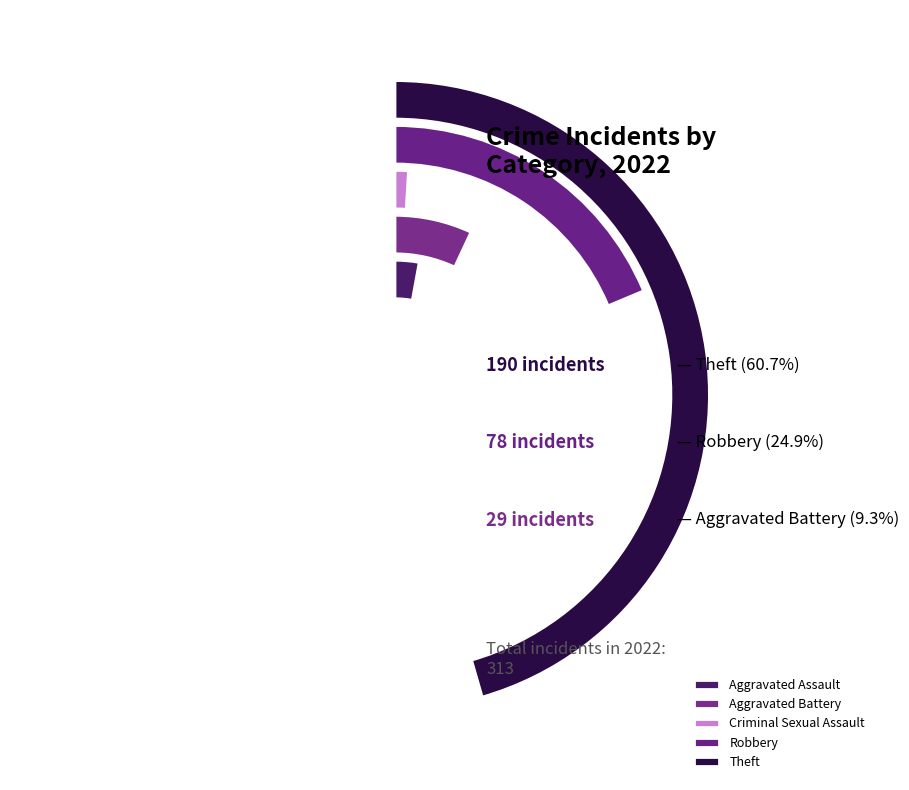

To the nearest percent, what is the combined percentage of Theft and Robbery?

86%